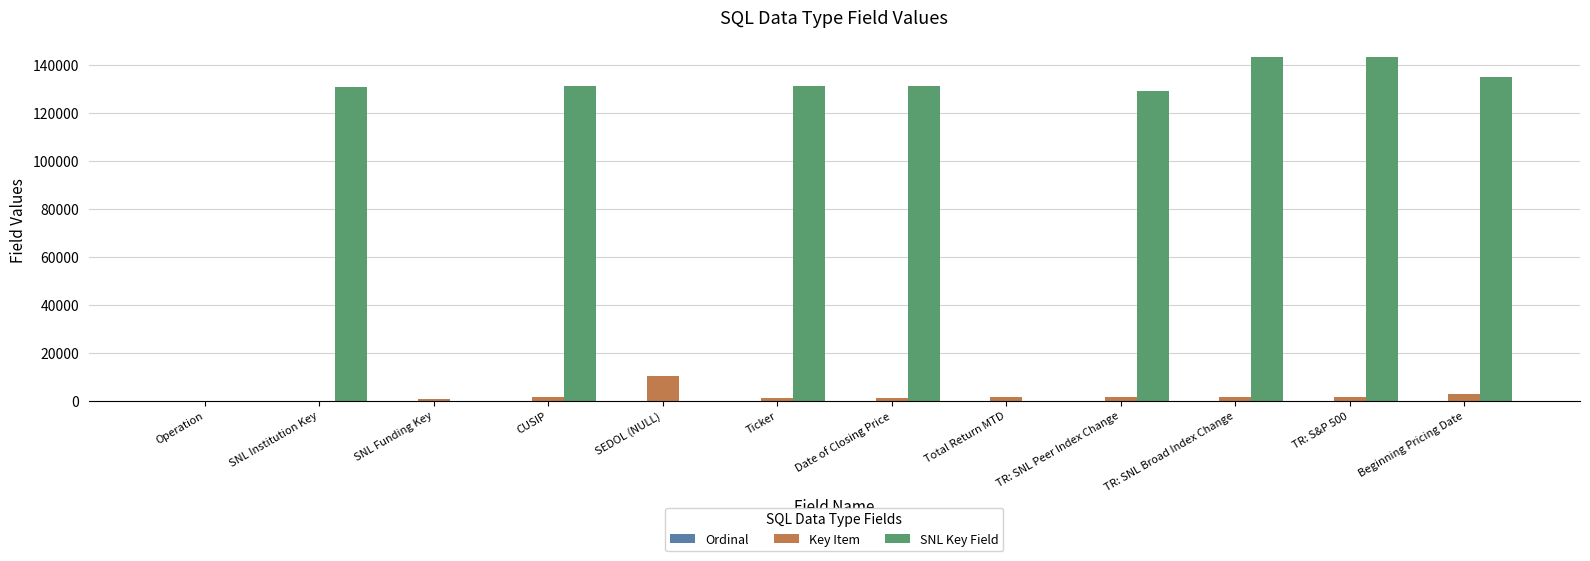

How many categories are shown in the chart?

12